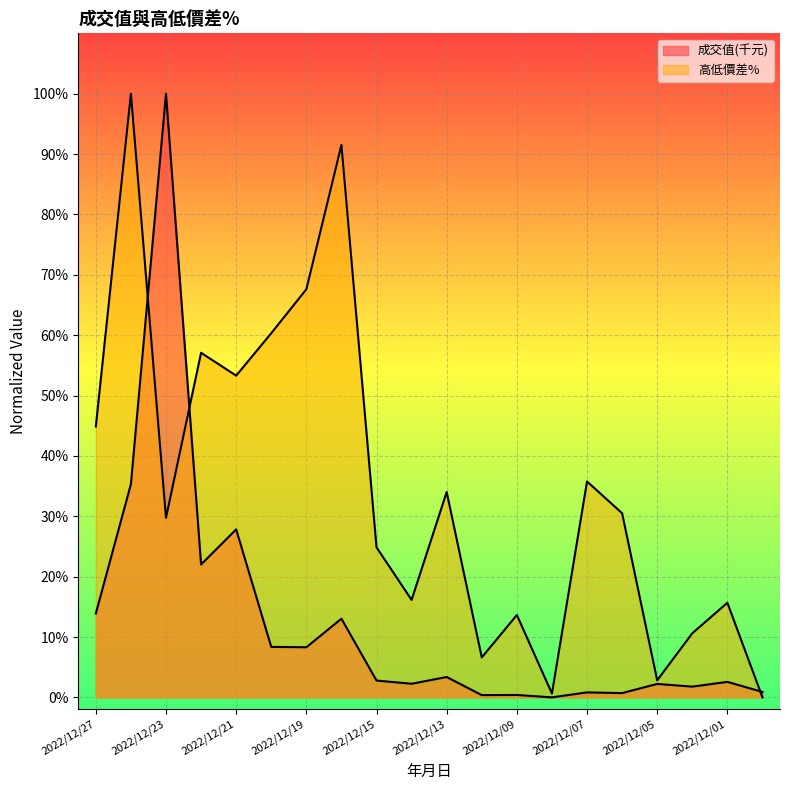

List the series in order of their peak value, lowest first.

成交值(千元), 高低價差%